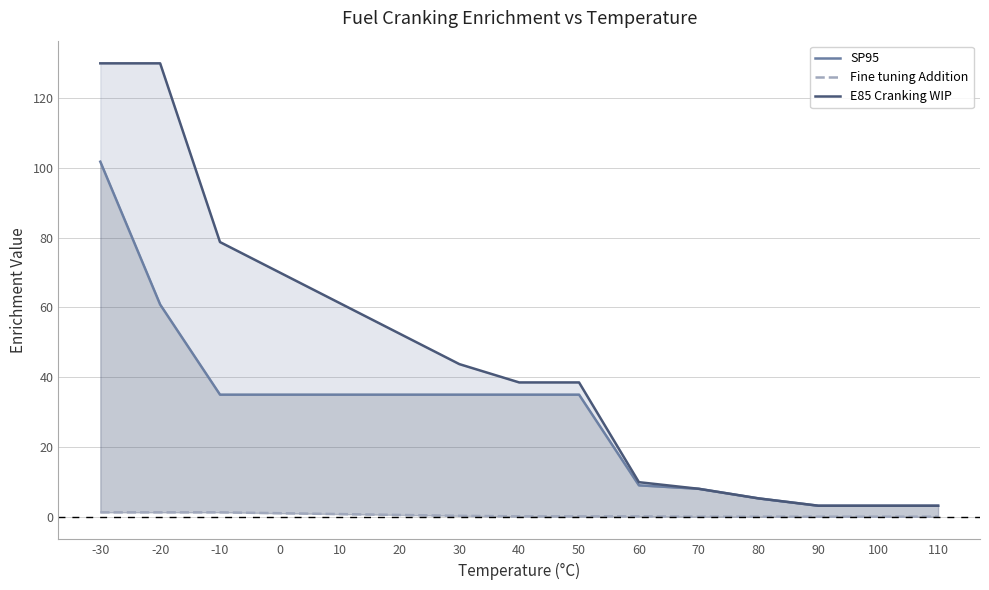

True or false: SP95 has a value of 19.6 at 40.

False